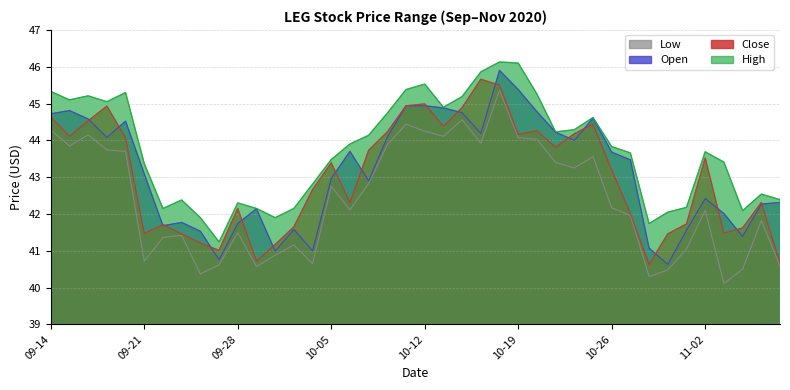

What is the total value across all series at 10-26?

172.9